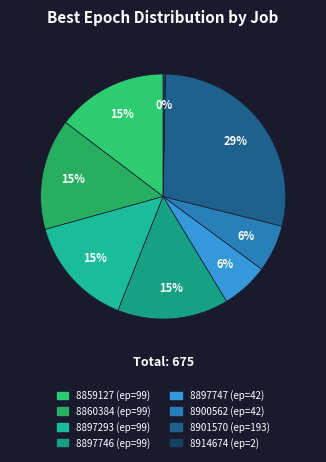

Is it true that 8897747 is 17% of the pie?

False